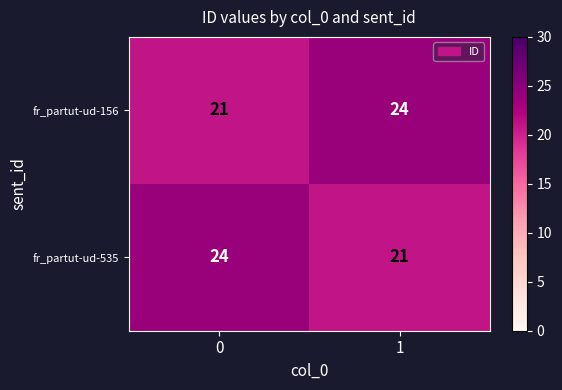

What is the difference between the maximum and minimum values in the fr_partut-ud-156 series?

3